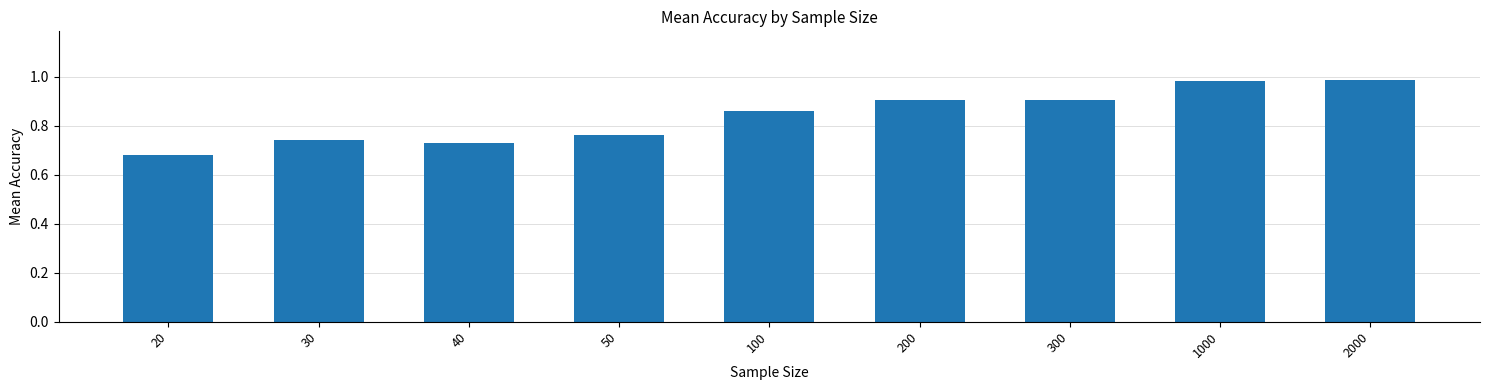

Which category has the lowest value across all series?

20